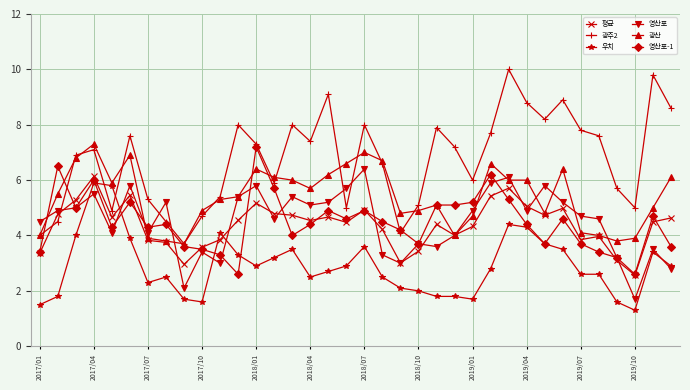

True or false: 광주2 and 영산포-1 cross at least once.

True